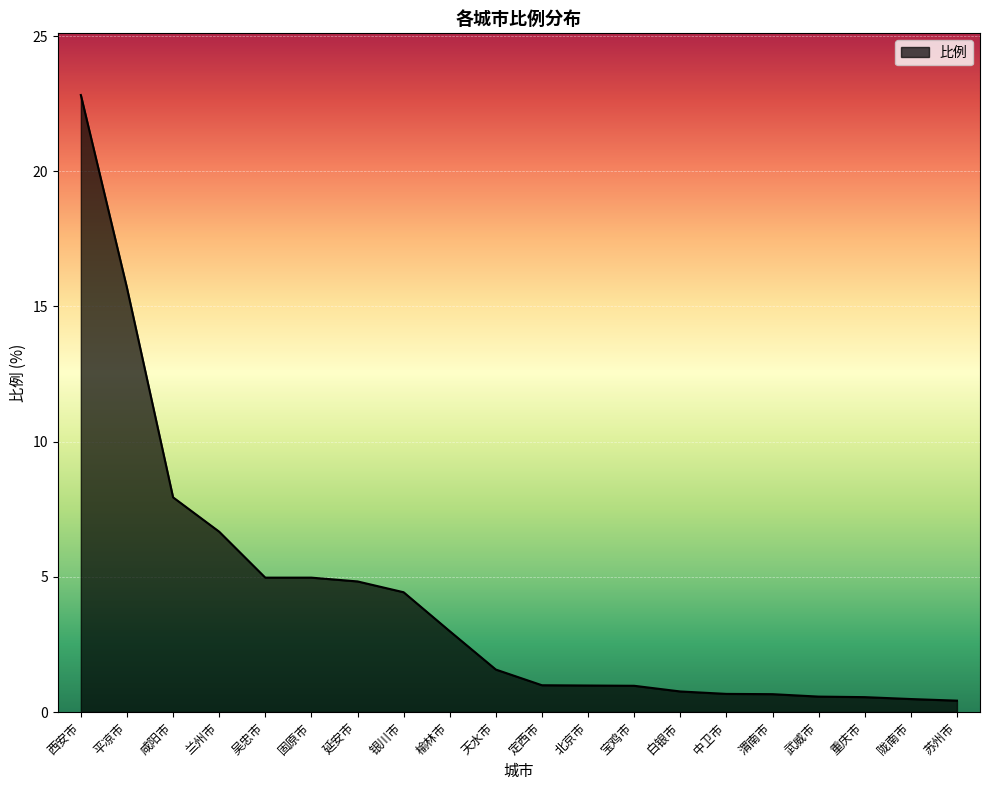

What position from the left is 北京市?

12